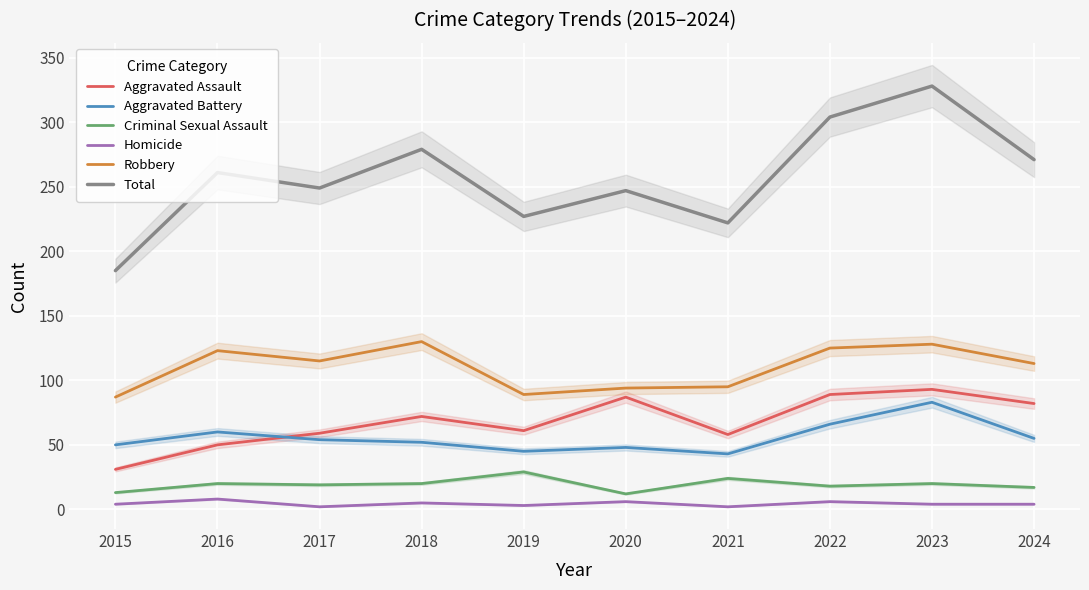

Reading left to right, list all the values displayed in this chart.

Aggravated Assault: 31	50	59	72	61	87	58	89	93	82
Aggravated Battery: 50	60	54	52	45	48	43	66	83	55
Criminal Sexual Assault: 13	20	19	20	29	12	24	18	20	17
Homicide: 4	8	2	5	3	6	2	6	4	4
Robbery: 87	123	115	130	89	94	95	125	128	113
Total: 185	261	249	279	227	247	222	304	328	271